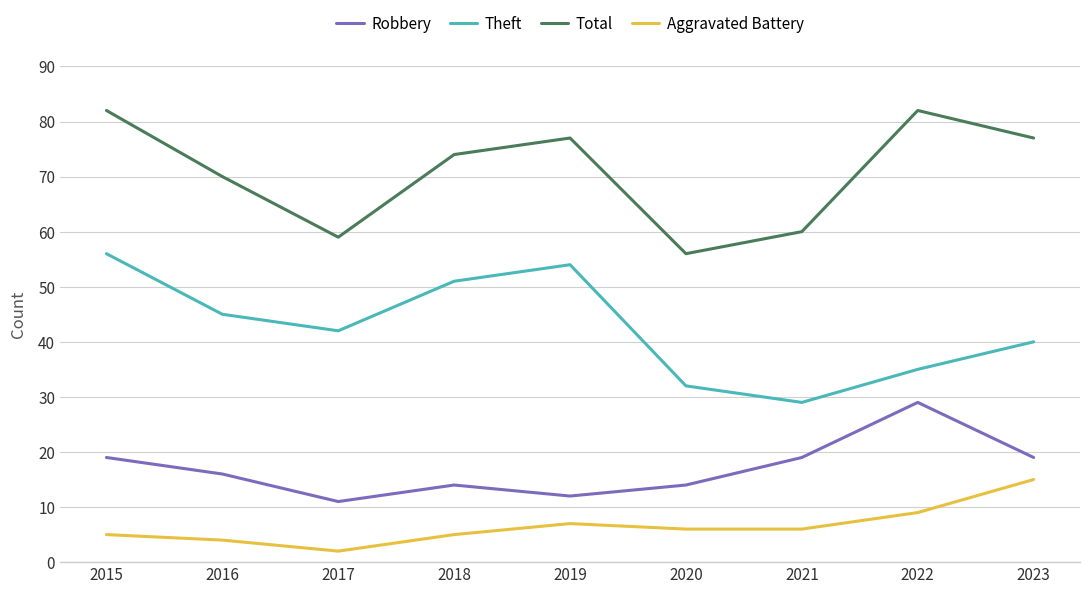

The Aggravated Battery series shows 6 at 2020. True or false?

True